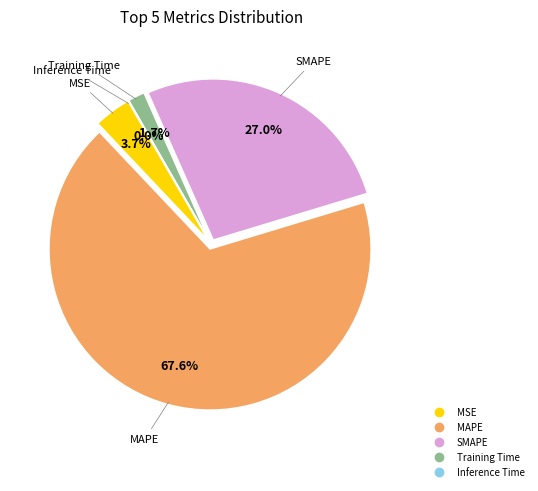

The Training Time slice represents 1% of the pie. True or false?

False